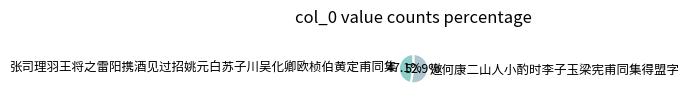

To the nearest percent, what is the combined percentage of 张司理羽王将之雷阳携酒见过招姚元白苏子川吴化卿欧桢伯黄定甫同集 and 邀何康二山人小酌时李子玉梁宪甫同集得盟字?

100%